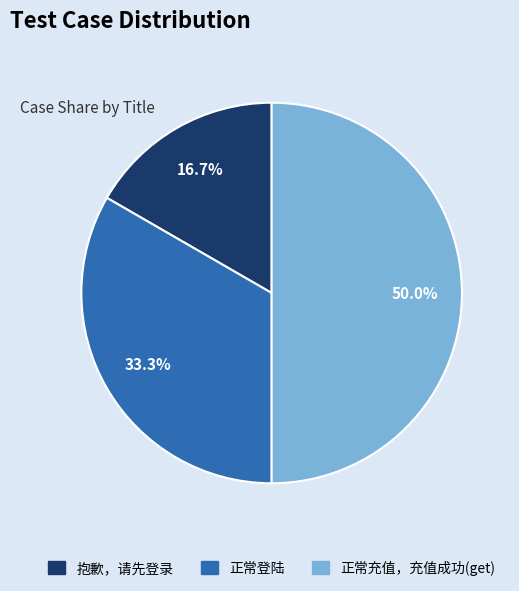

Approximately how many times larger is the value at 抱歉，请先登录 compared to 正常登陆?

0.5